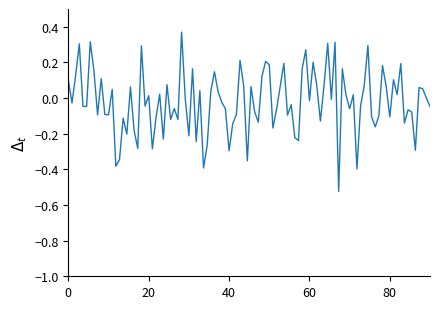

Does the chart display data point markers on the line(s)?

No